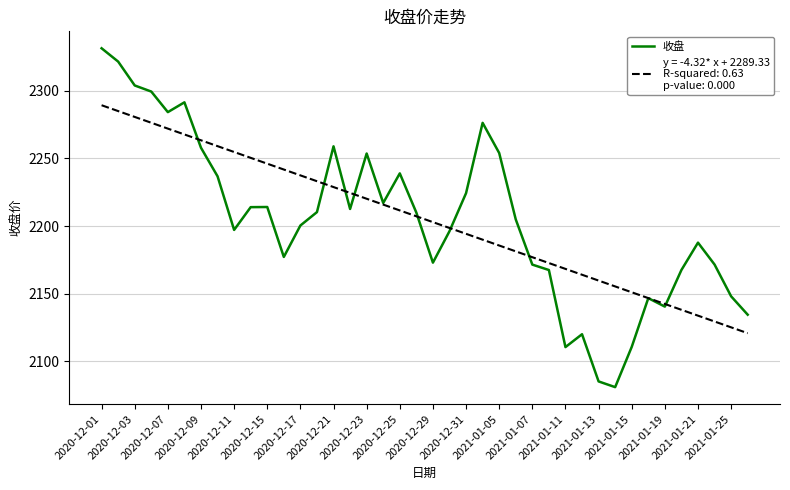

What is the minimum value shown in the chart?

2080.8